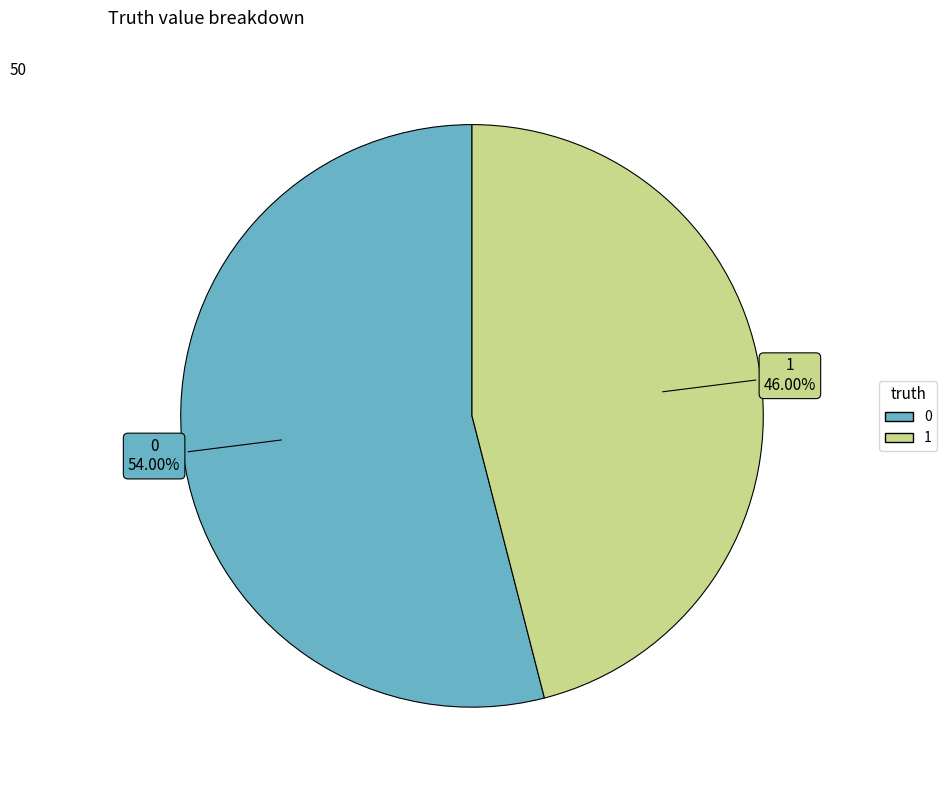

What is the ratio of the value at 0 to the value at 1?

1.2